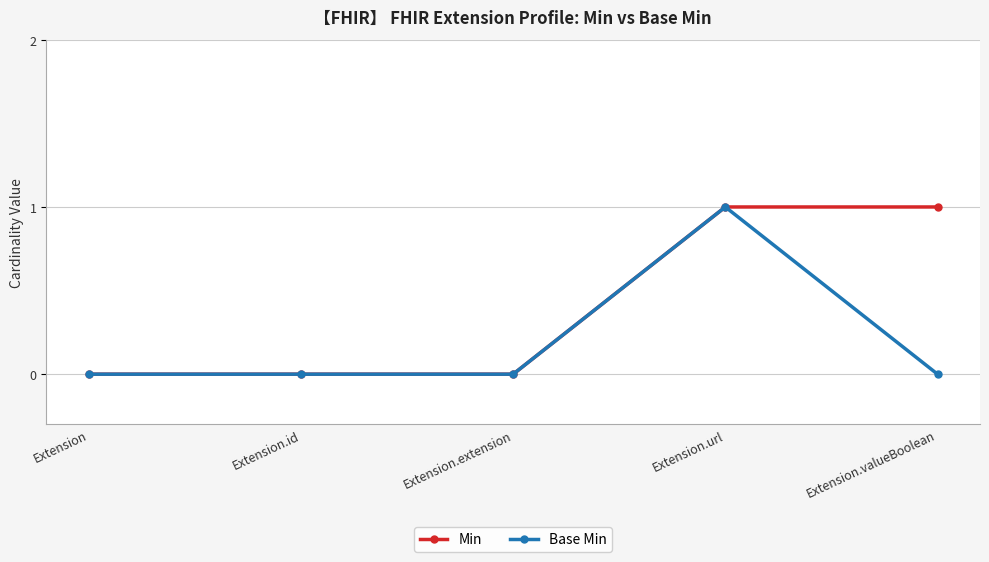

What is the difference between the Base Min values at Extension.url and Extension?

1